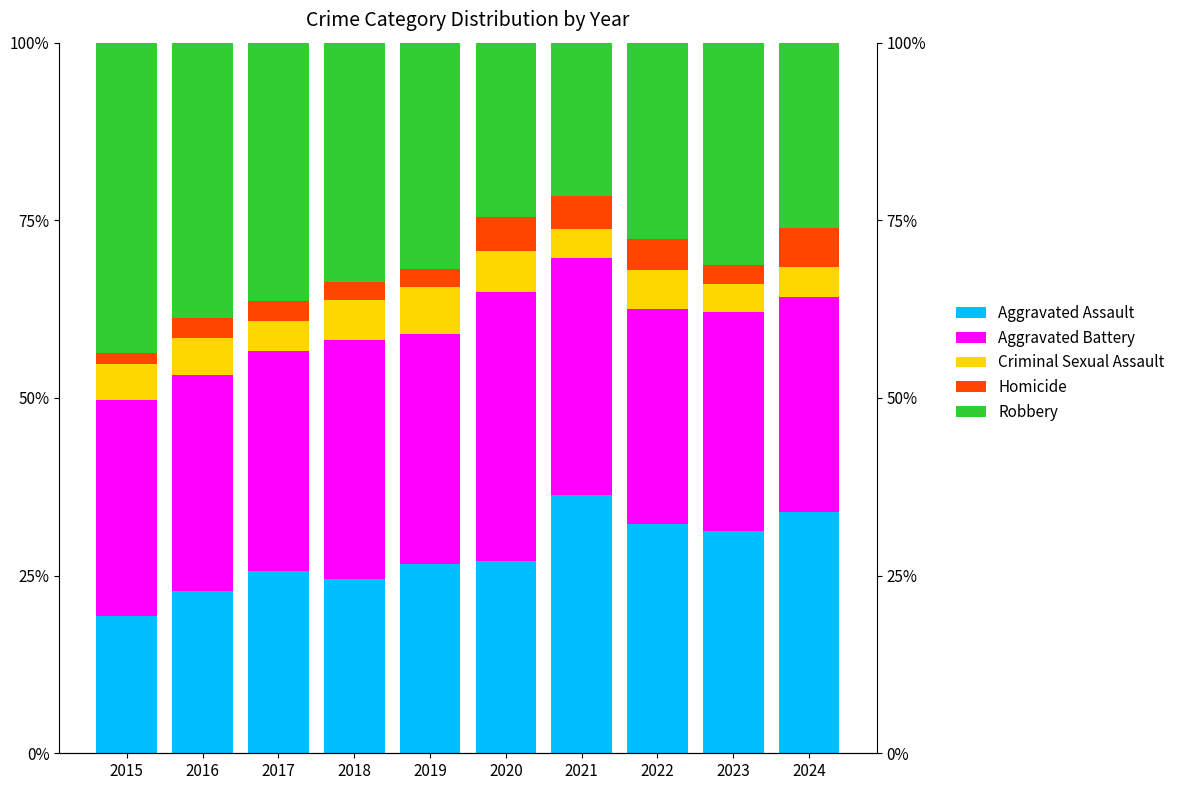

What is the average value of the Robbery series?

31.5